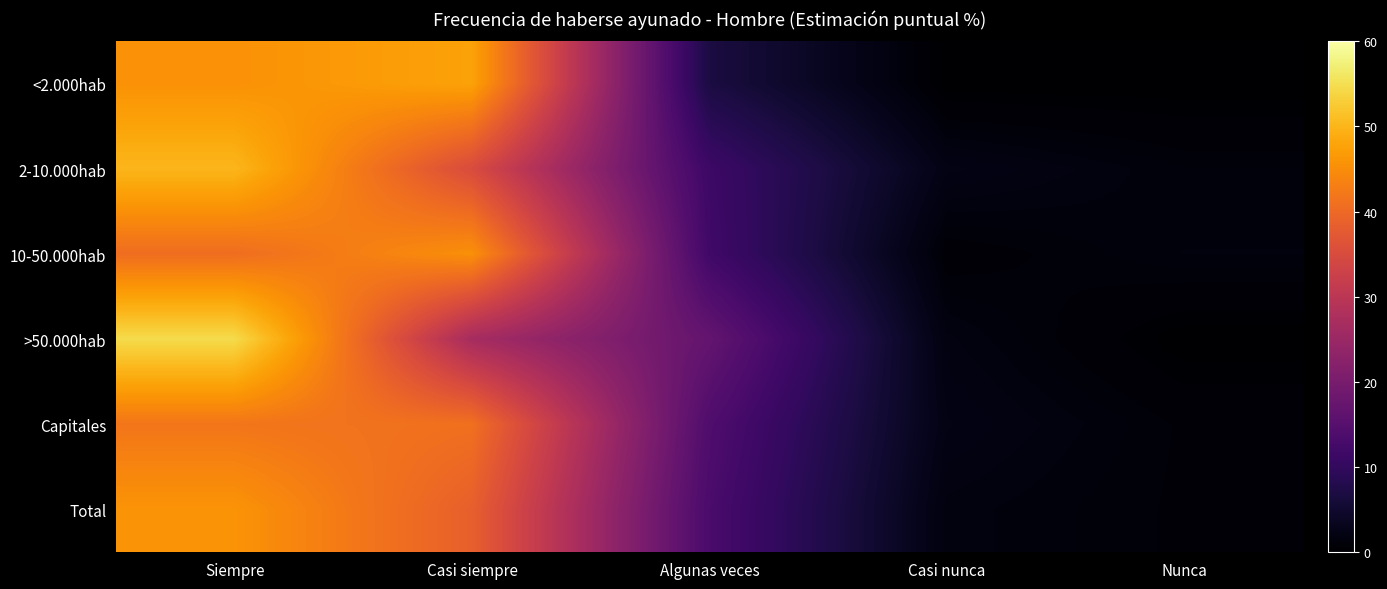

Which has a higher value, Siempre or Nunca?

Siempre